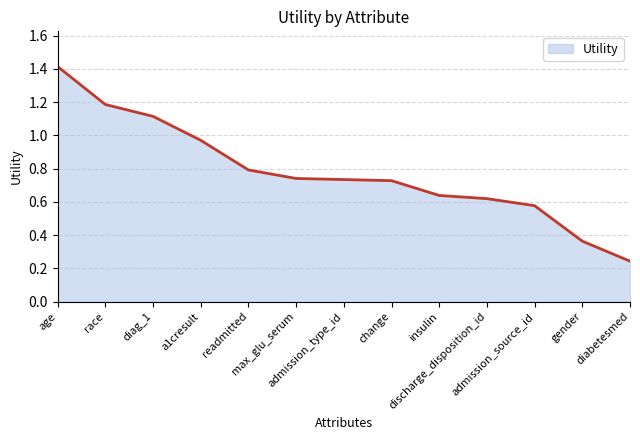

What is the average value?

0.8